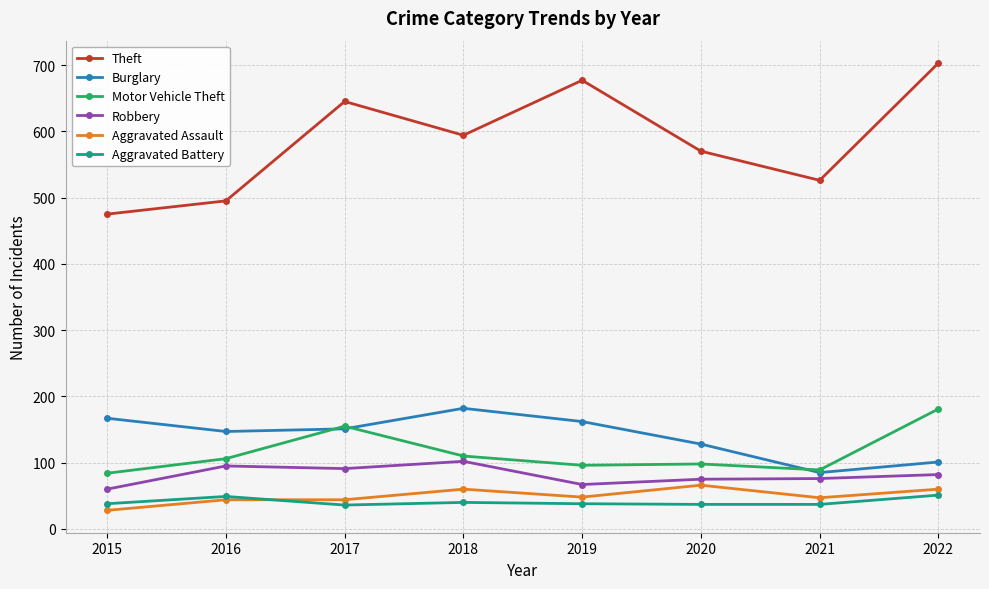

What is the value of the Theft point at the 7th from the left?

526